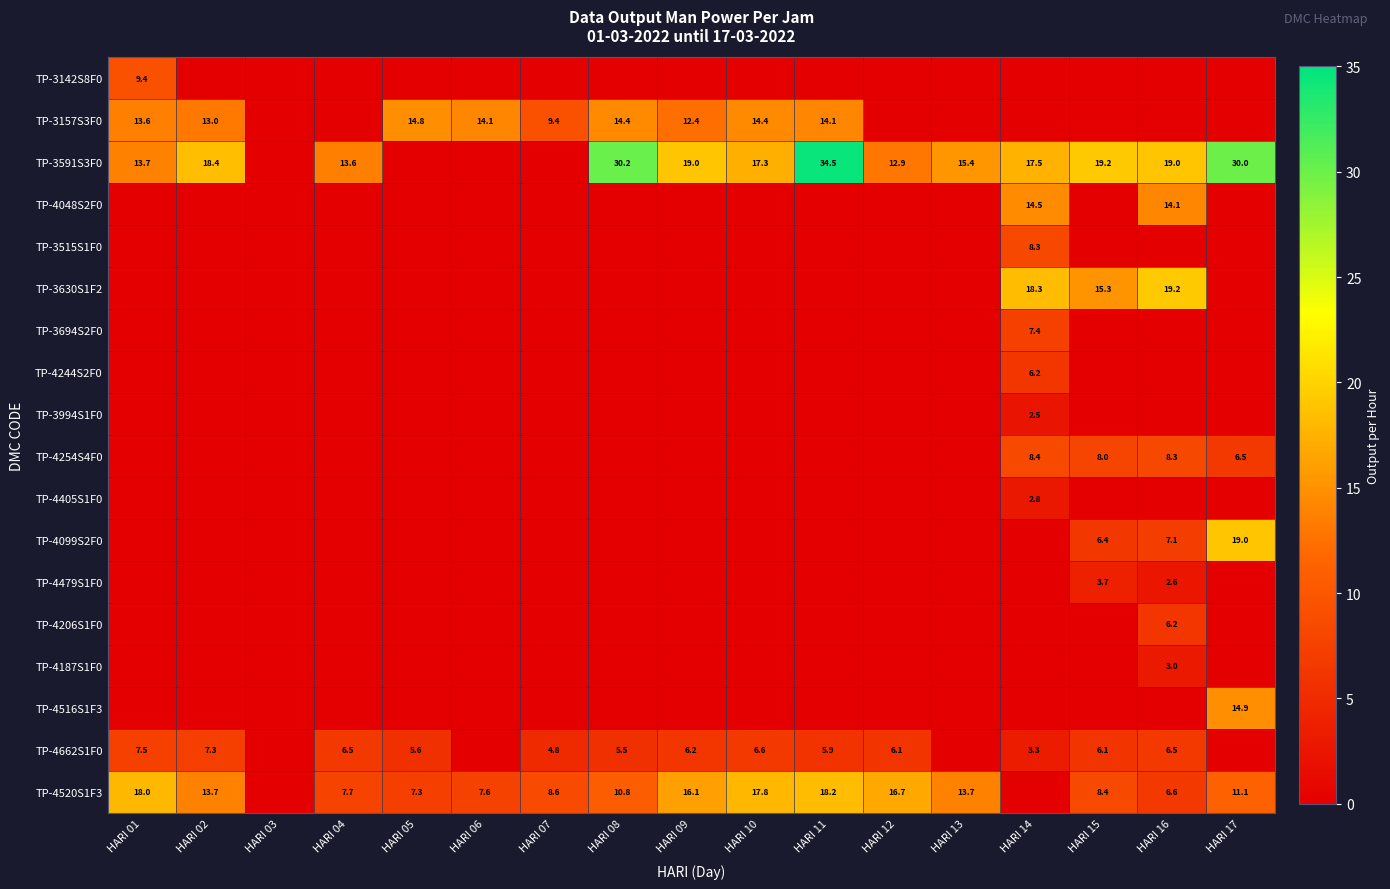

How many series are shown in this chart?

18